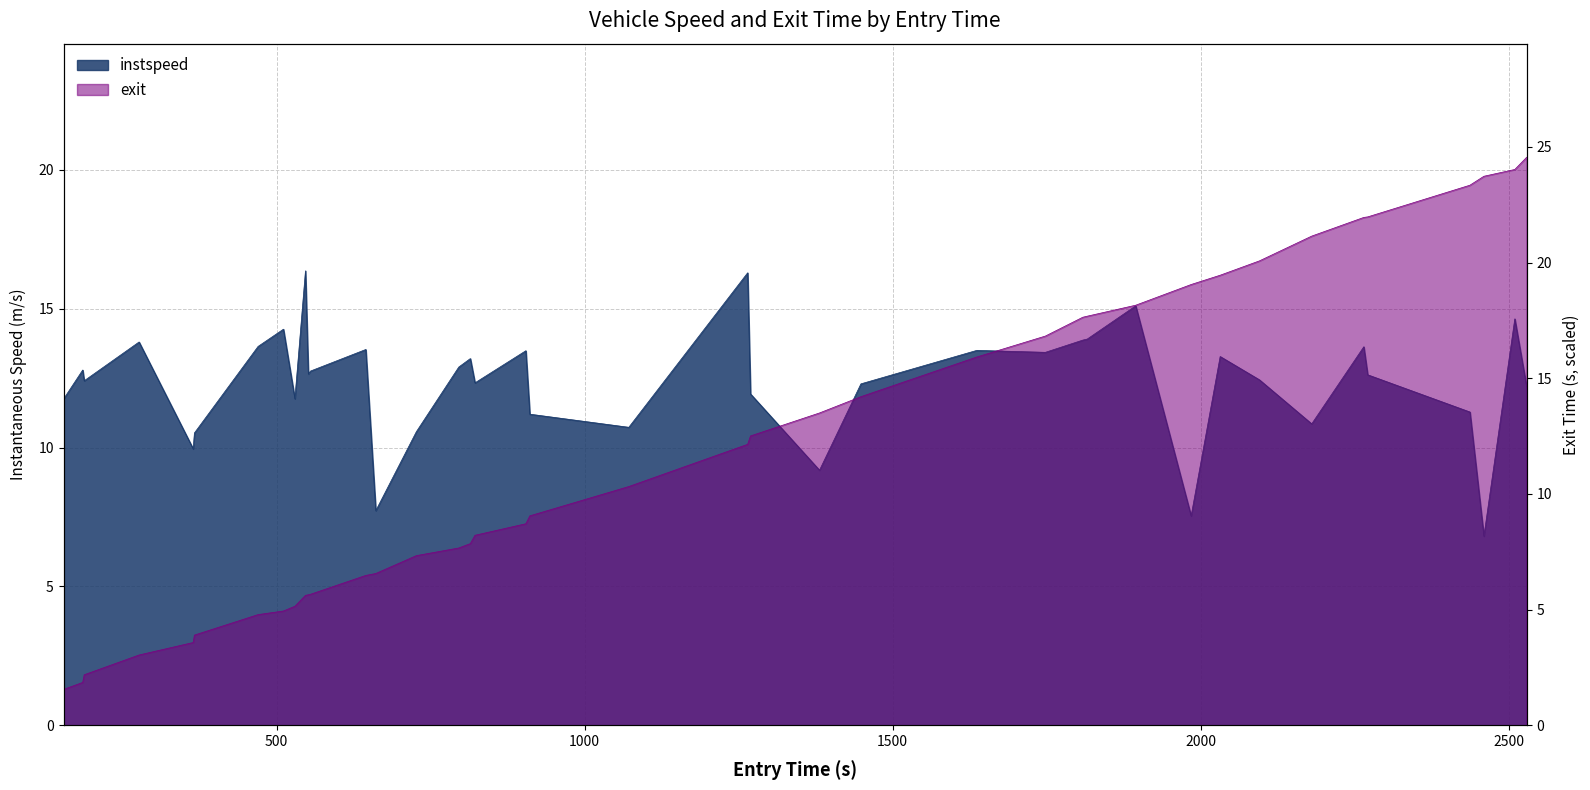

How many lines are shown in the chart?

2